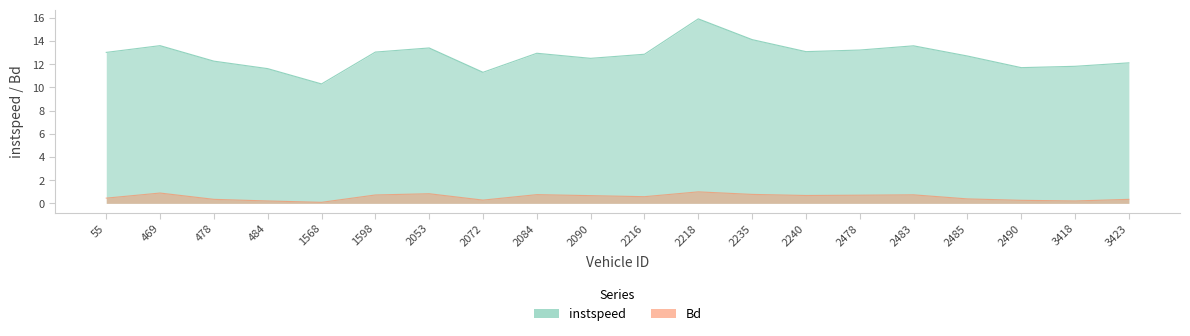

Reading left to right, transcribe all the data shown in this chart.

instspeed: 13.0	13.6	12.3	11.6	10.3	13.0	13.4	11.3	12.9	12.5	12.9	15.9	14.1	13.1	13.2	13.6	12.7	11.7	11.8	12.1
Bd: 0.4	0.9	0.3	0.2	0.1	0.7	0.8	0.3	0.8	0.7	0.6	1.0	0.8	0.7	0.7	0.7	0.4	0.3	0.2	0.3